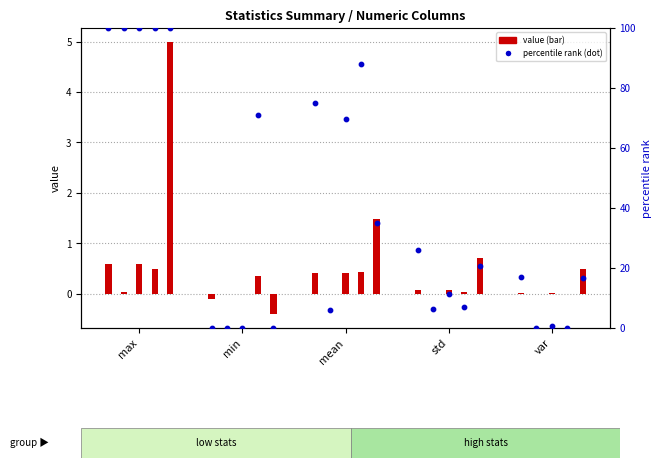

At which category is the sum across all series the highest?

max